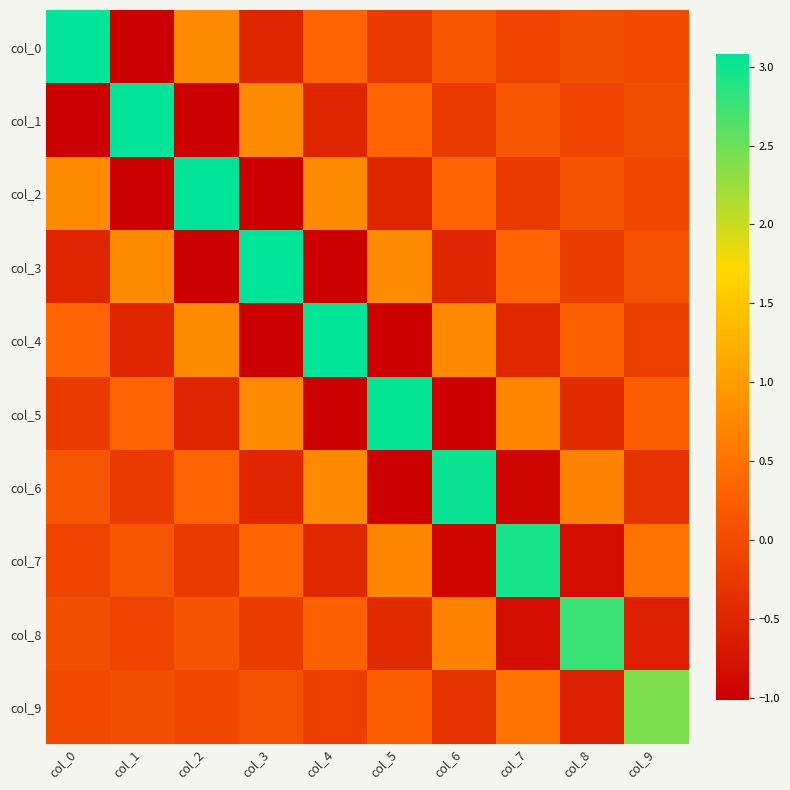

What is the total value across all series at col_3?

1.9